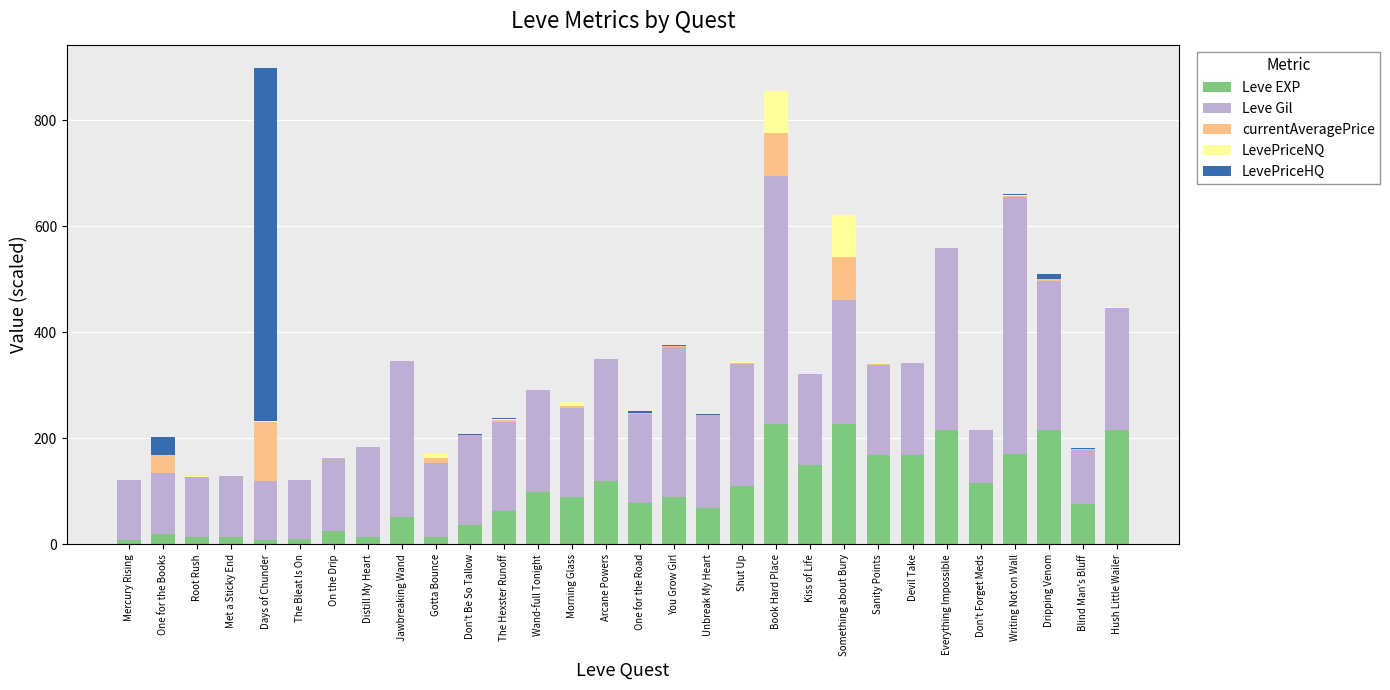

What is the average value of the Leve EXP series?

96.3